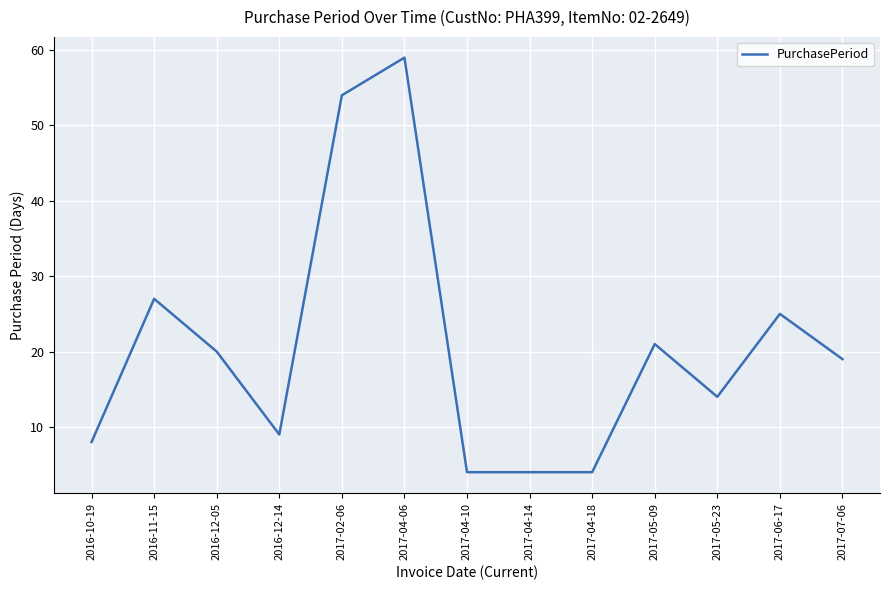

What position from the right is 2016-10-19?

13